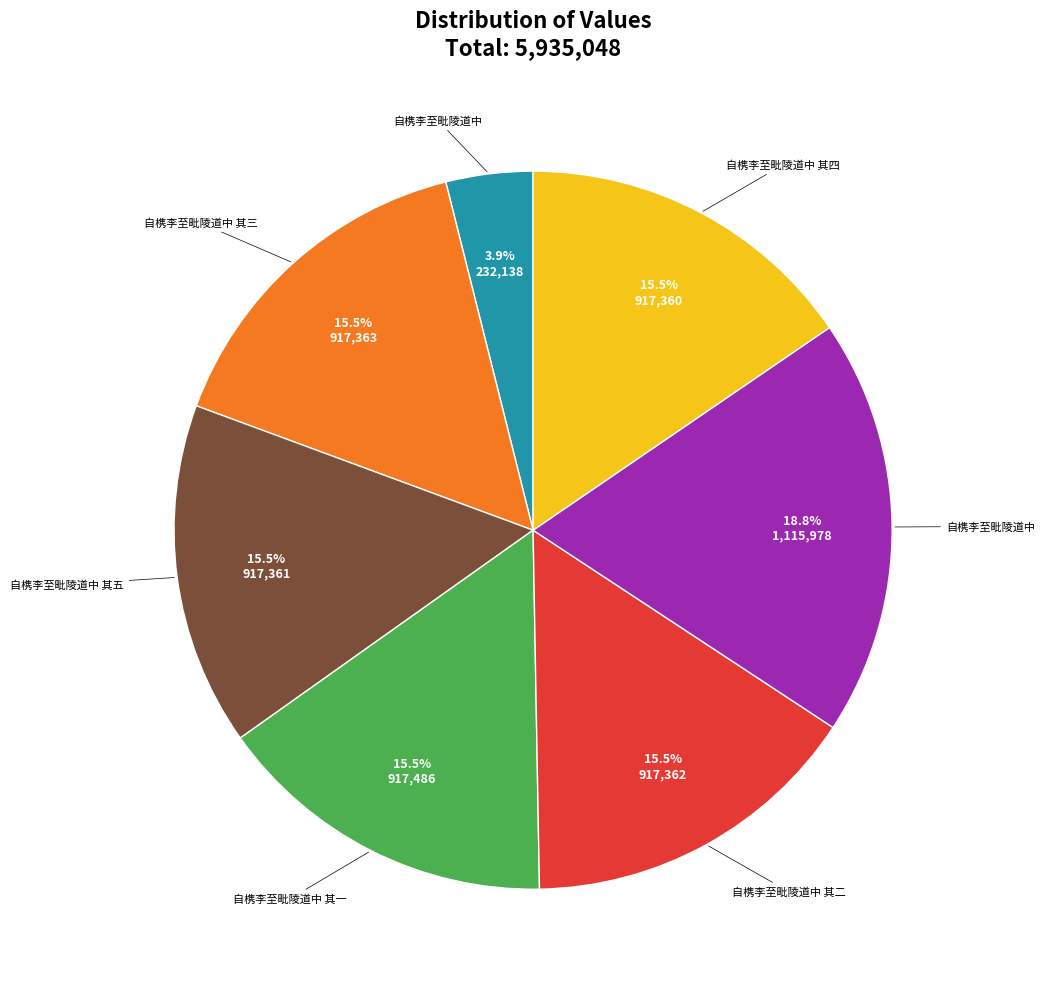

Is there any slice that represents more than half of the pie?

No